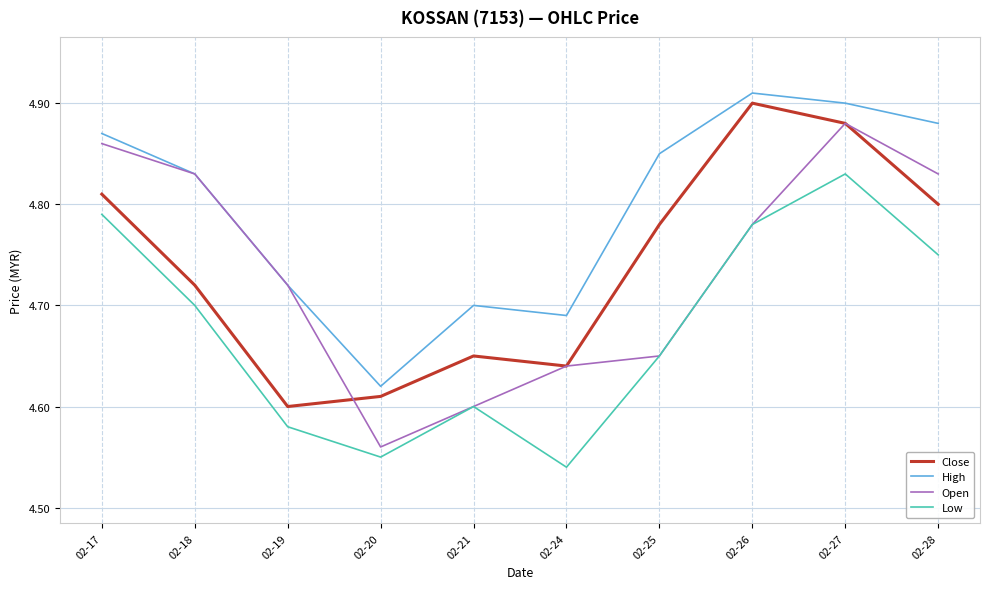

At how many categories does at least one series exceed 4?

10